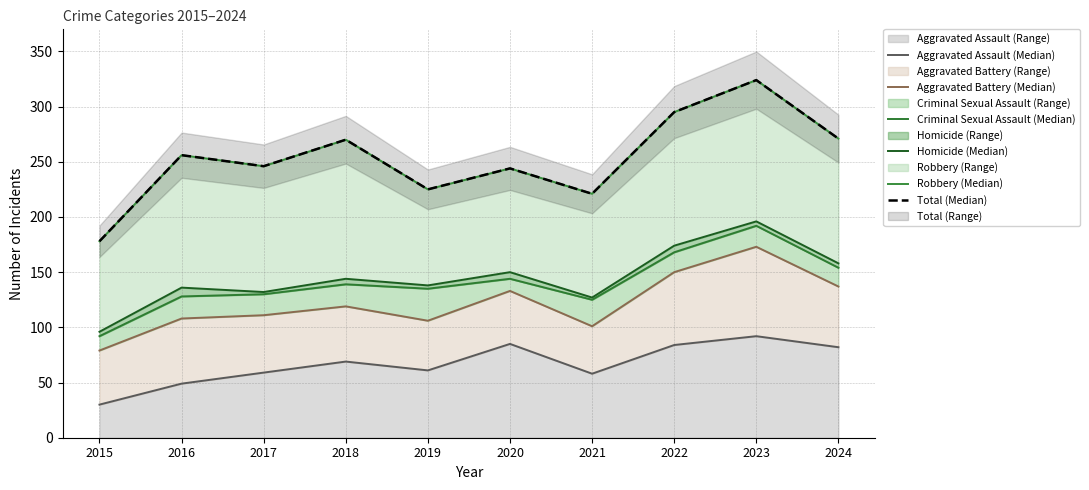

What is the difference between the maximum and minimum values in the Aggravated Battery (Median) series?

94